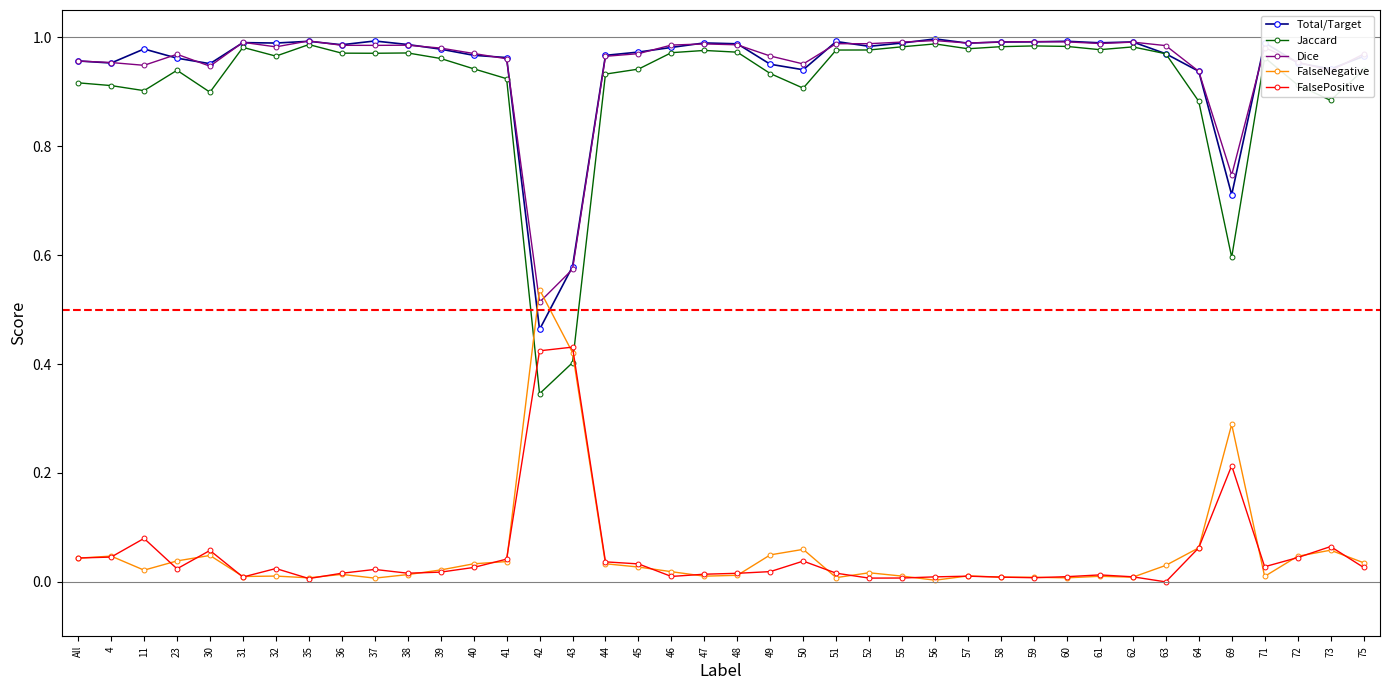

Which series has the widest spread of values?

Jaccard